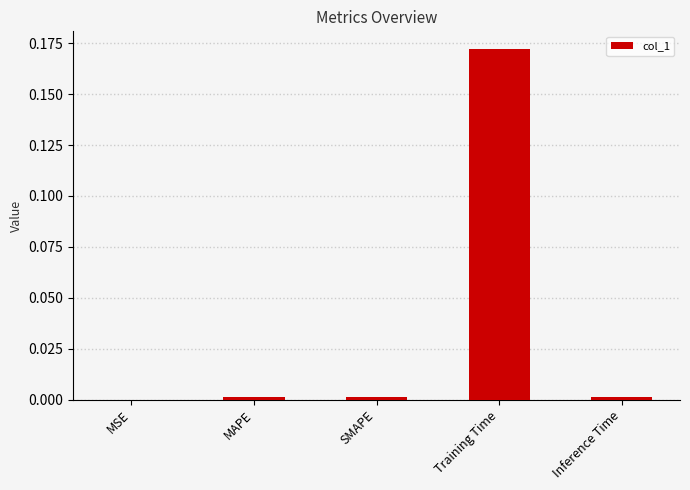

Which category has the highest value across all series?

Training Time